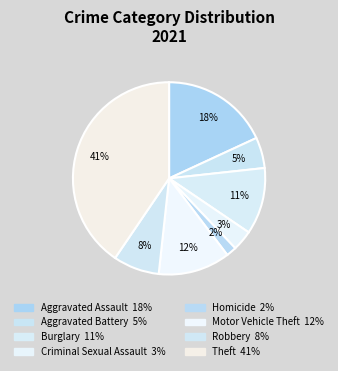

True or false: Burglary accounts for 11% of the total.

True